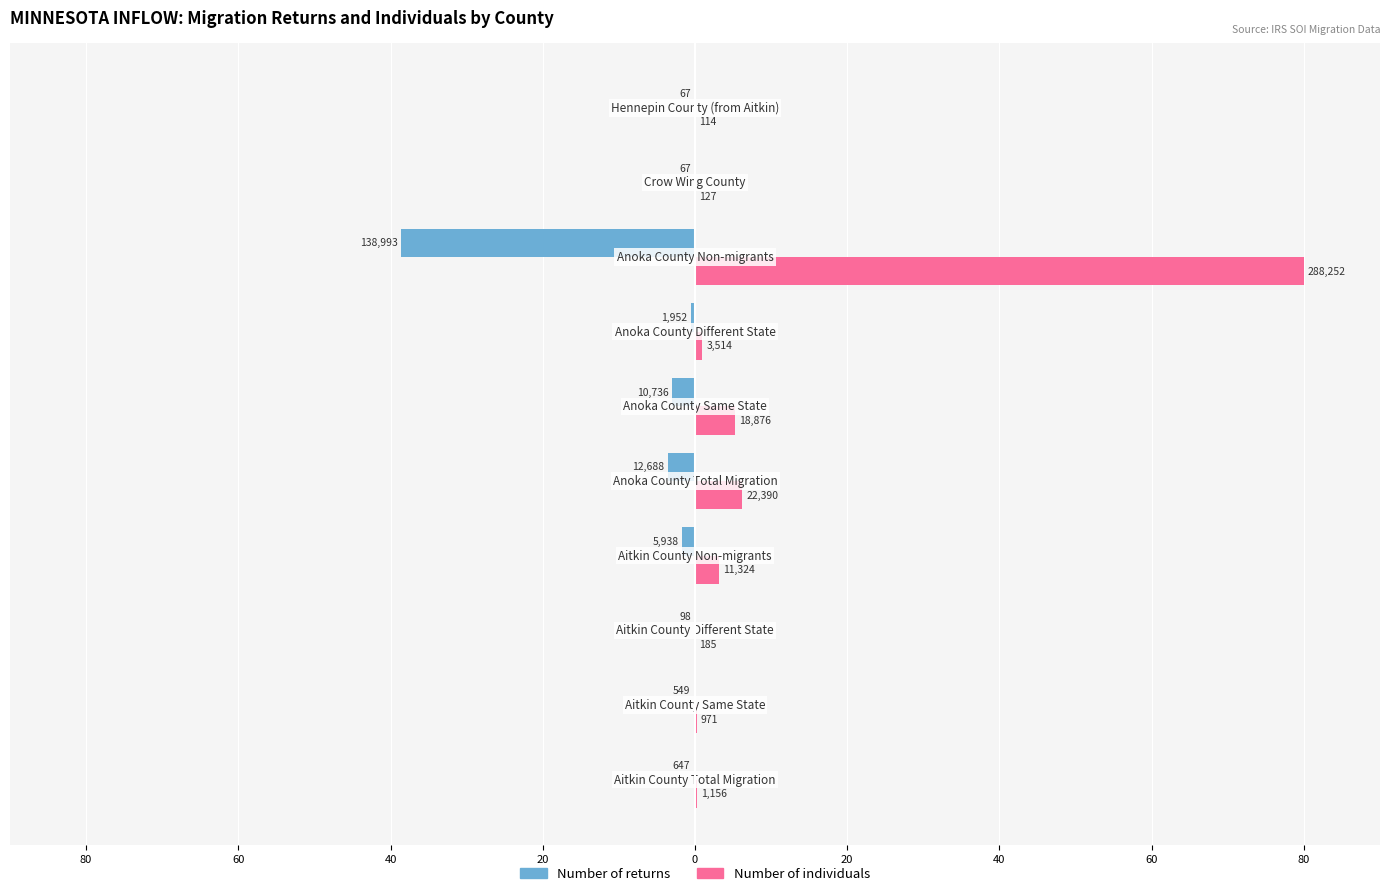

Which series has the largest total across all categories?

Number of individuals